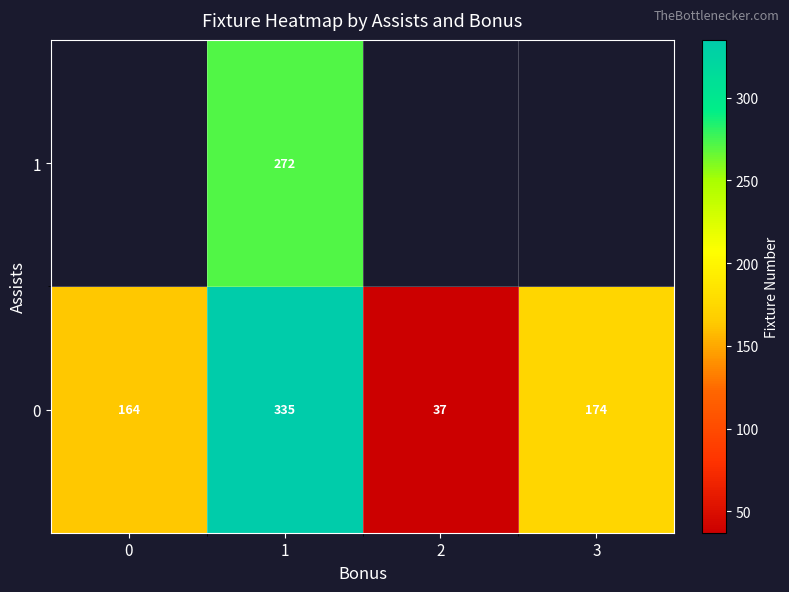

Rank the categories by 0 value from highest to lowest.

1, 3, 0, 2